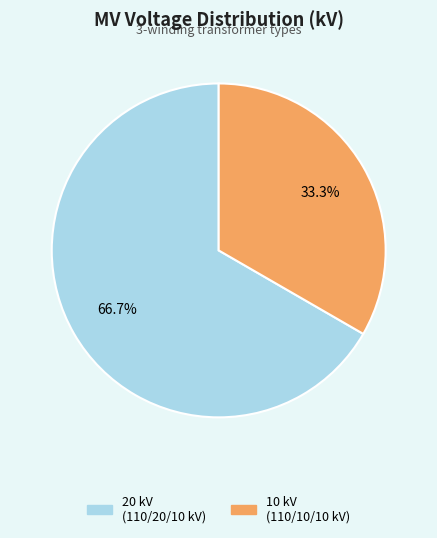

Does any single category account for the majority?

Yes